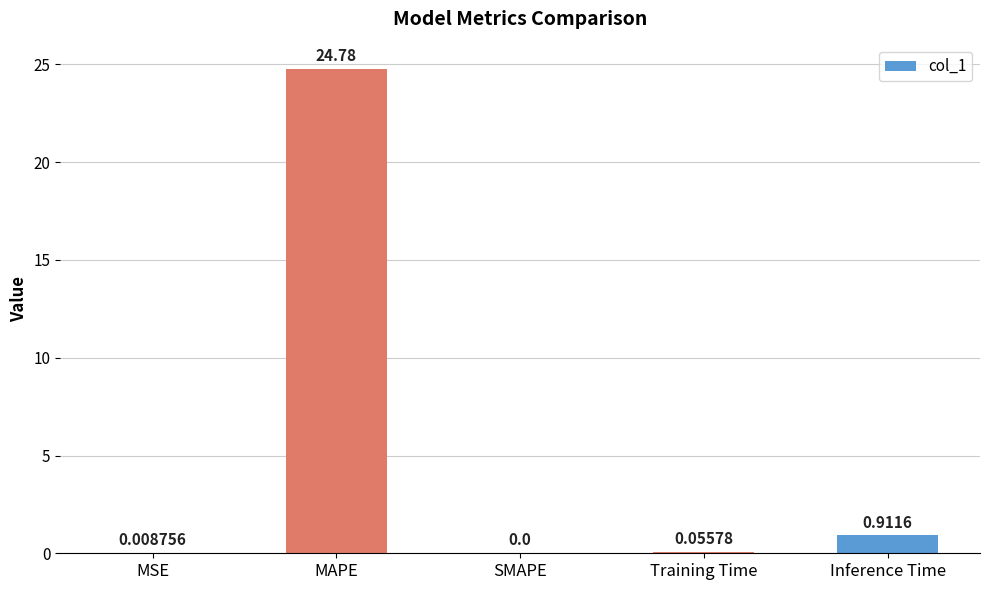

What is the approximate value at MAPE?

24.8